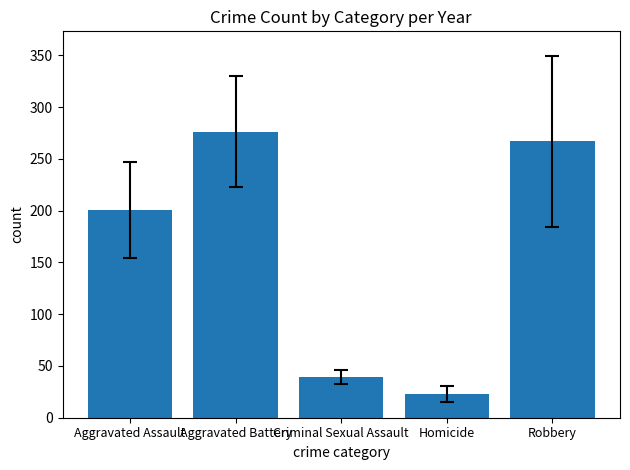

What is the minimum value shown in the chart?

23.1